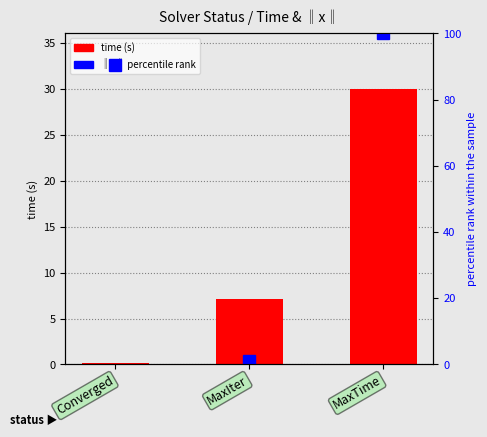

Which series has the largest range (max minus min)?

‖x‖ (percentile)